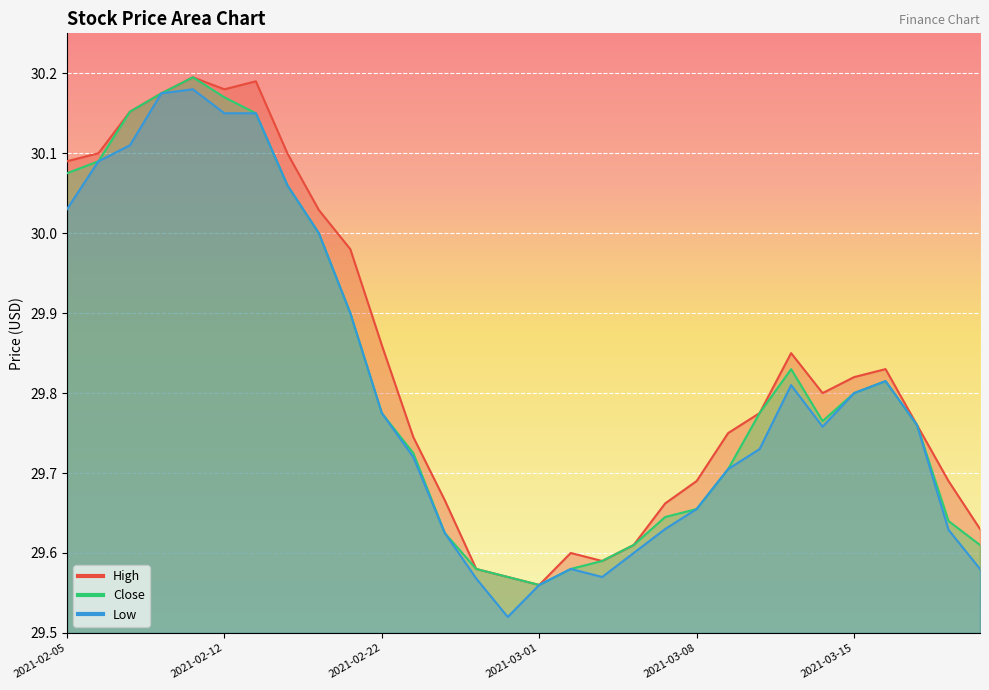

What position from the right is 2021-02-12?

25